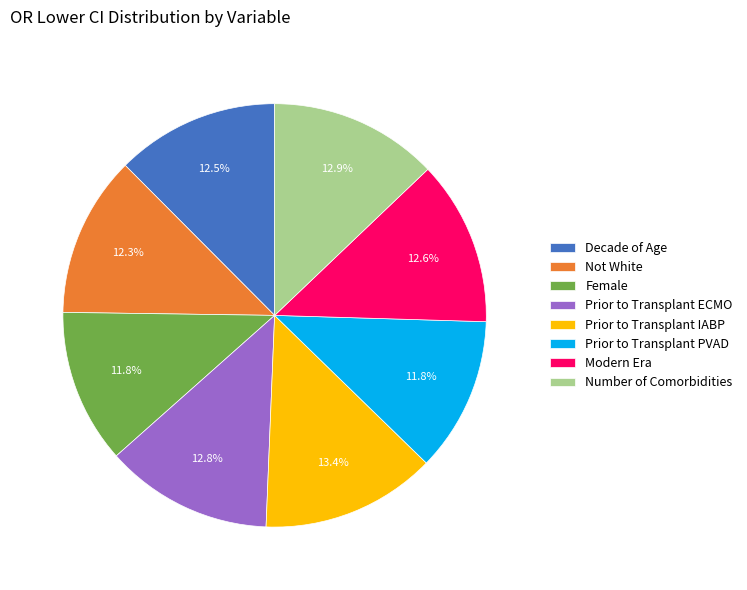

True or false: Decade of Age accounts for 7% of the total.

False